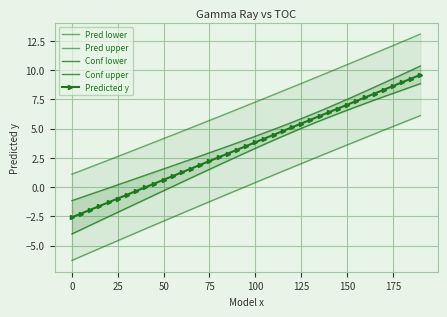

Reading left to right, extract all data points from this chart.

Pred lower: -6.3	-5.9	-5.6	-5.3	-4.9	-4.6	-4.2	-3.9	-3.6	-3.2	-2.9	-2.6	-2.2	-1.9	-1.6	-1.2	-0.9	-0.6	-0.3	0.1	0.4	0.7	1.0	1.4	1.7	2.0	2.3	2.7	3.0	3.3	3.6	3.9	4.2	4.6	4.9	5.2	5.5	5.8	6.1
Pred upper: 1.1	1.4	1.7	2.0	2.3	2.6	2.9	3.2	3.5	3.8	4.2	4.5	4.8	5.1	5.4	5.7	6.0	6.3	6.6	7.0	7.3	7.6	7.9	8.2	8.6	8.9	9.2	9.5	9.8	10.2	10.5	10.8	11.1	11.5	11.8	12.1	12.4	12.8	13.1
Conf lower: -4.0	-3.6	-3.3	-2.9	-2.5	-2.2	-1.8	-1.4	-1.0	-0.7	-0.3	0.1	0.4	0.8	1.2	1.5	1.9	2.2	2.6	3.0	3.3	3.7	4.0	4.4	4.7	5.0	5.3	5.7	6.0	6.3	6.6	6.9	7.2	7.5	7.7	8.0	8.3	8.6	8.9
Conf upper: -1.2	-0.9	-0.6	-0.3	-0.1	0.2	0.5	0.7	1.0	1.3	1.6	1.8	2.1	2.4	2.7	2.9	3.2	3.5	3.8	4.1	4.4	4.6	4.9	5.2	5.5	5.9	6.2	6.5	6.8	7.2	7.5	7.9	8.2	8.6	8.9	9.3	9.6	10.0	10.4
Predicted y: -2.6	-2.3	-1.9	-1.6	-1.3	-1.0	-0.7	-0.3	-0.0	0.3	0.6	0.9	1.3	1.6	1.9	2.2	2.6	2.9	3.2	3.5	3.8	4.2	4.5	4.8	5.1	5.4	5.8	6.1	6.4	6.7	7.0	7.4	7.7	8.0	8.3	8.6	9.0	9.3	9.6